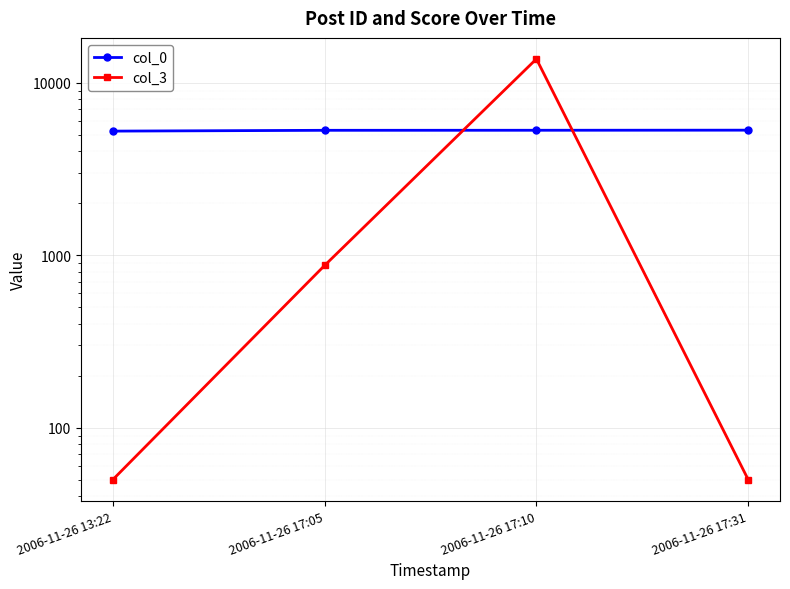

What is the label of the 1st point from the right?

2006-11-26 17:31